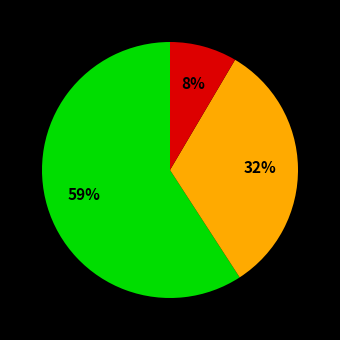

Is there any slice that represents more than half of the pie?

Yes